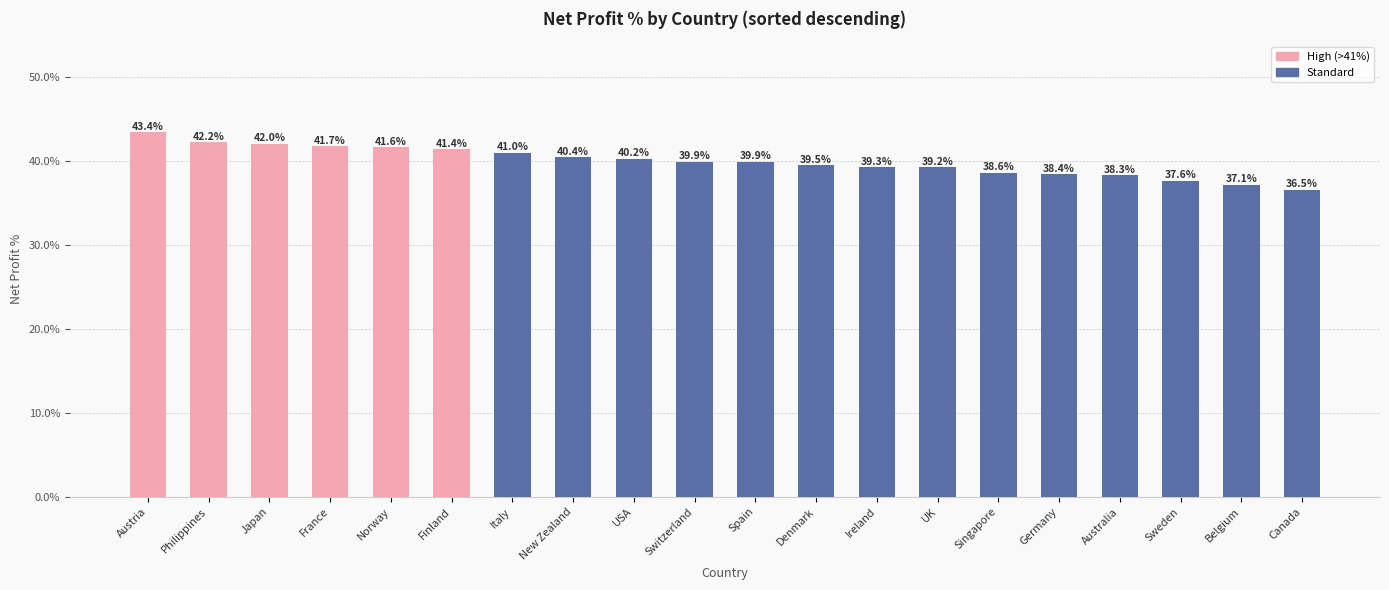

What is the label of the 5th bar from the left?

Norway